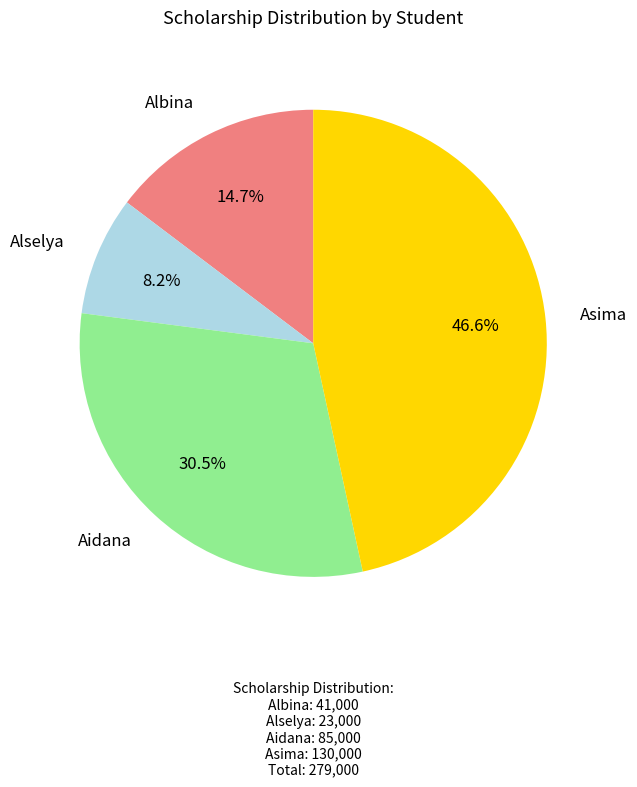

Combined, what portion of the pie is Alselya and Albina?

22.9%